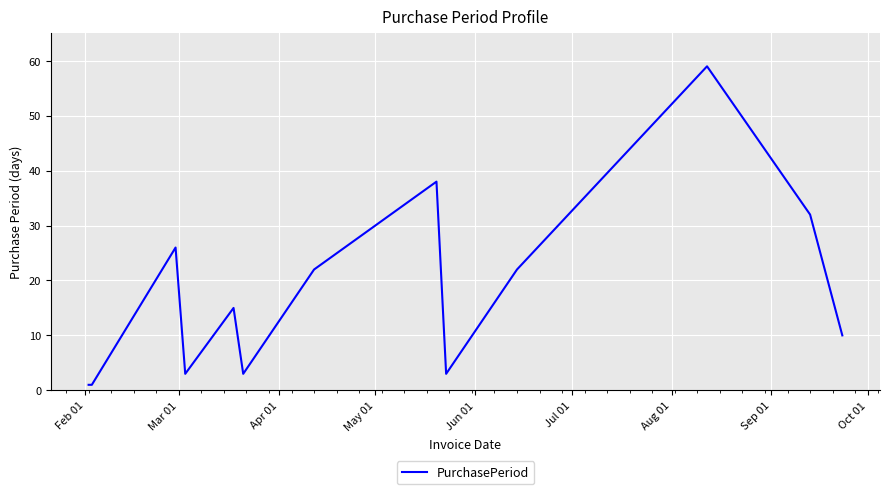

What is the difference between the maximum and second lowest values?

58